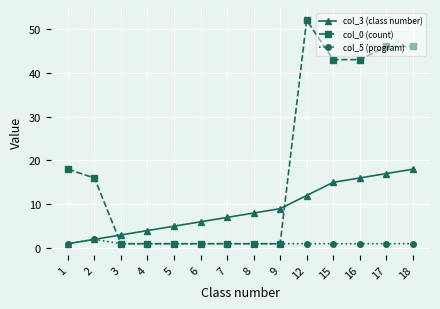

What is the difference between the maximum and minimum values in the col_5 (program) series?

1